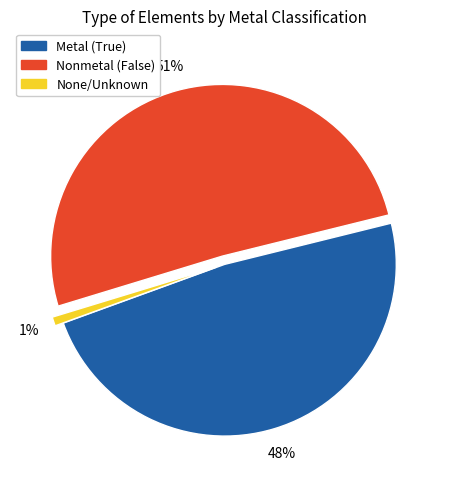

How many segments does this pie chart have?

3